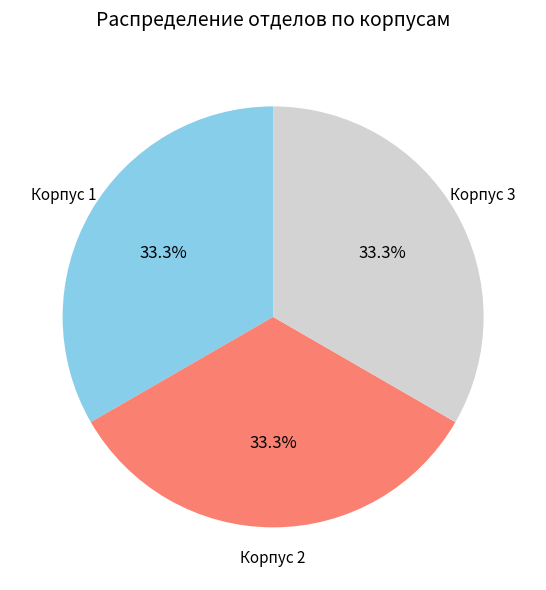

Approximately how many times larger is the value at Корпус 2 compared to Корпус 1?

1.0